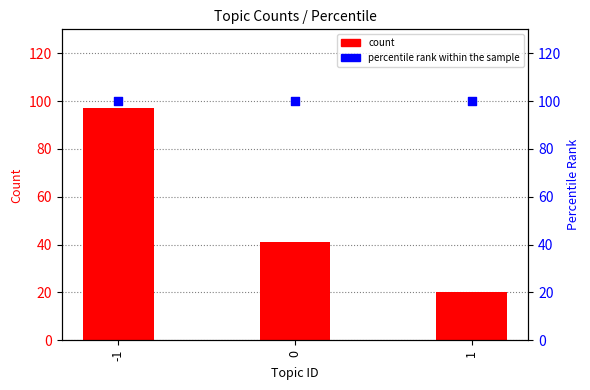

Which series has the largest Y range (max minus min)?

count